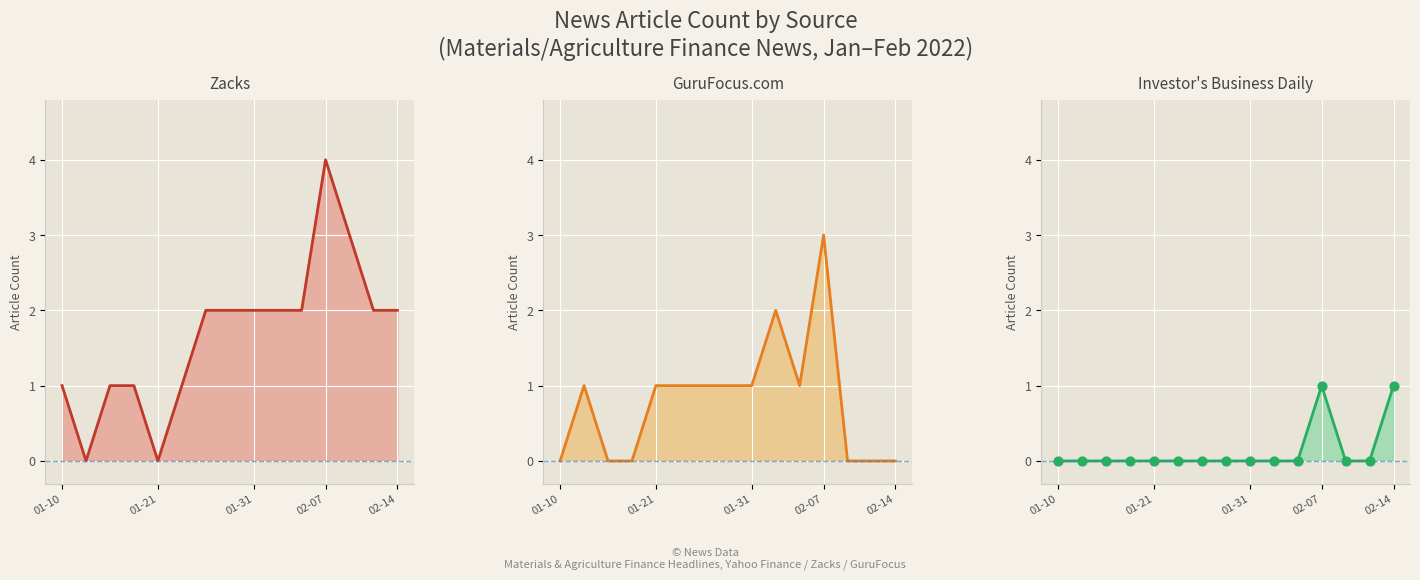

At how many categories does at least one series exceed 1?

9